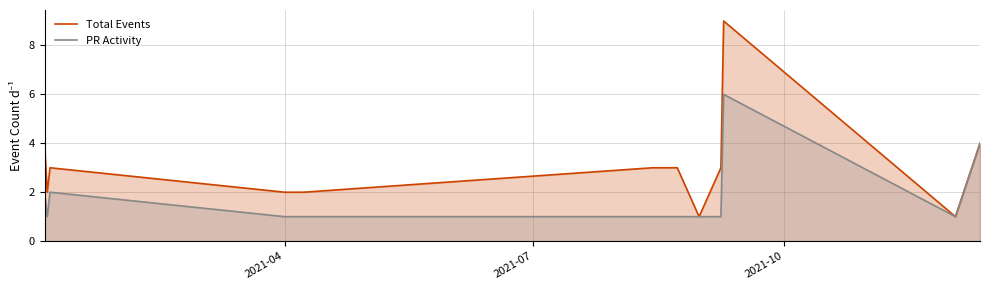

Count the number of categories in the chart.

14